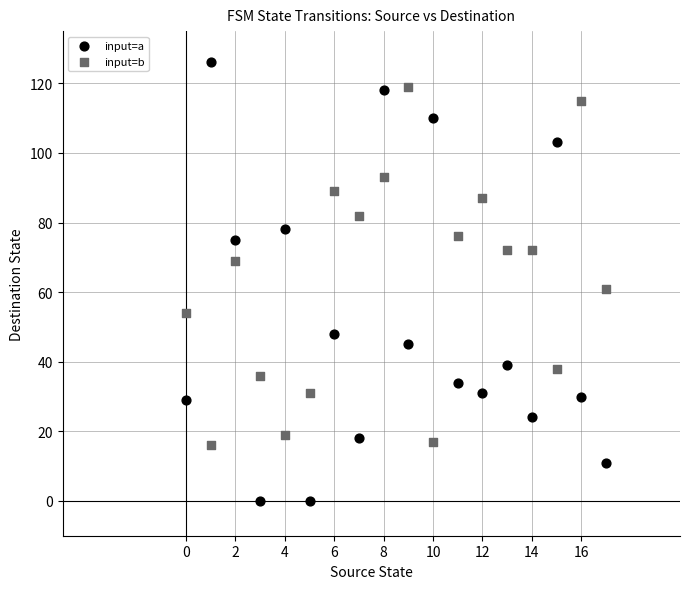

Which series contains the lowest Y value?

input=a